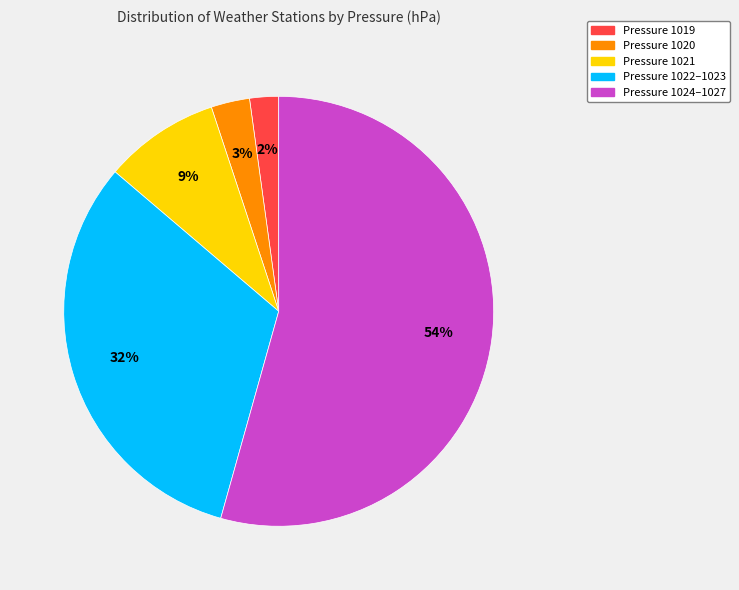

Is there any slice that represents more than half of the pie?

Yes